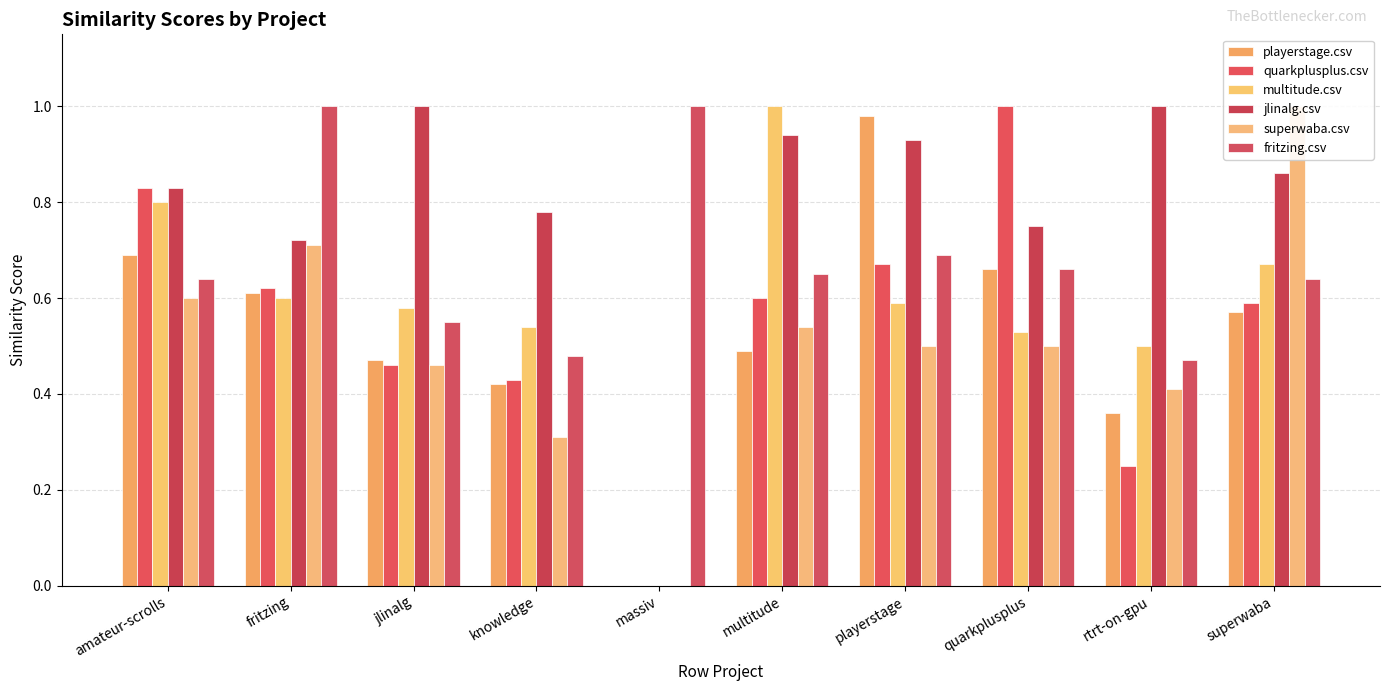

Between massiv and fritzing, which is larger?

fritzing